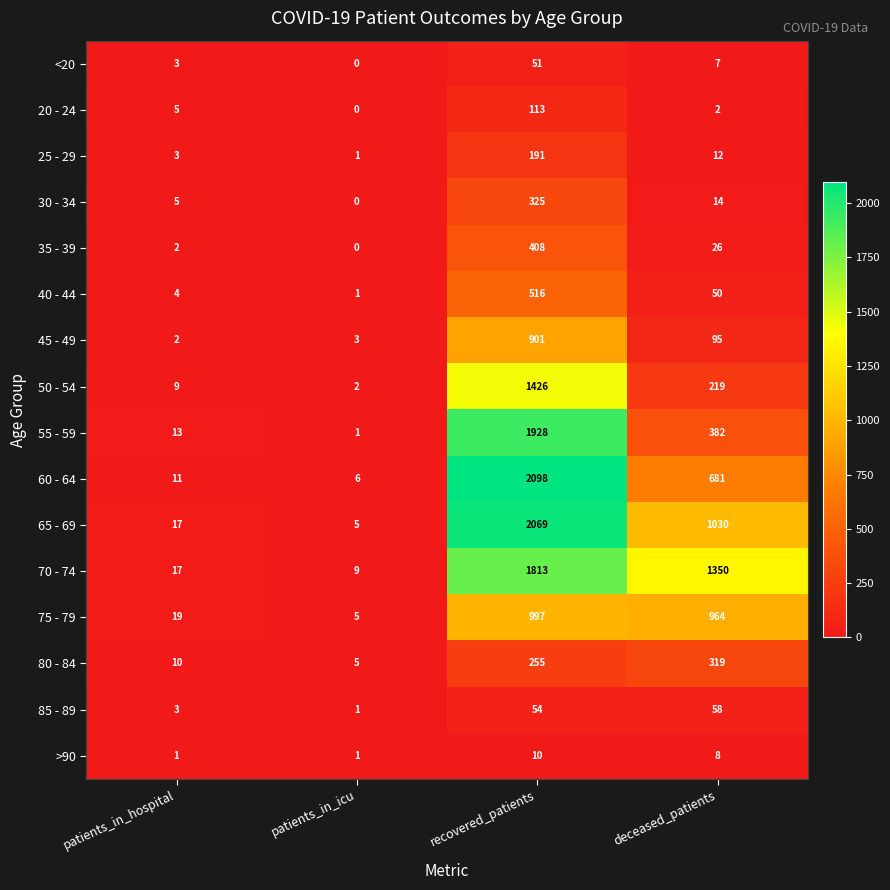

Which series has the largest total across all categories?

70 - 74